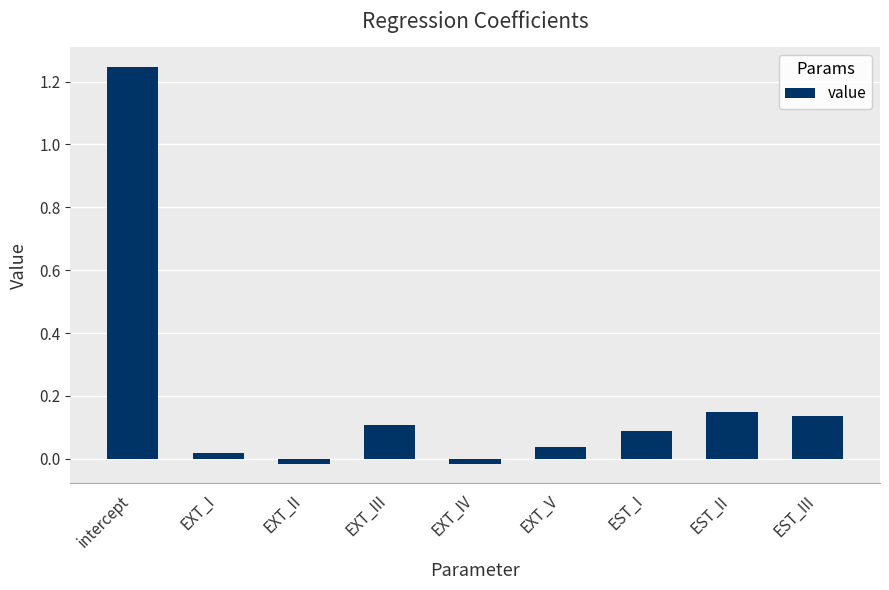

What is the difference between the maximum and minimum values?

1.3